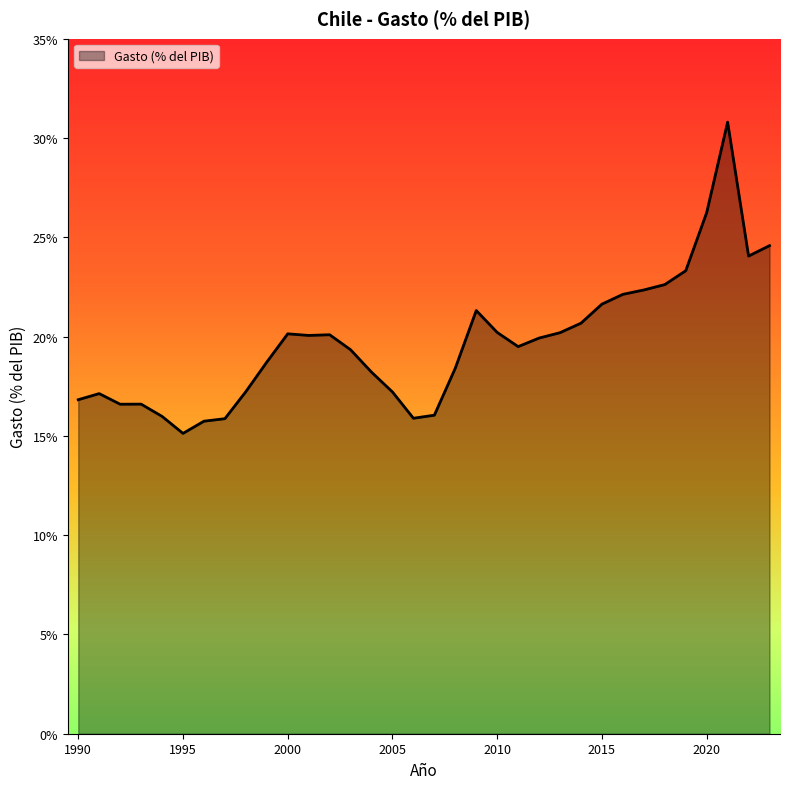

What is the maximum value shown in the chart?

30.8